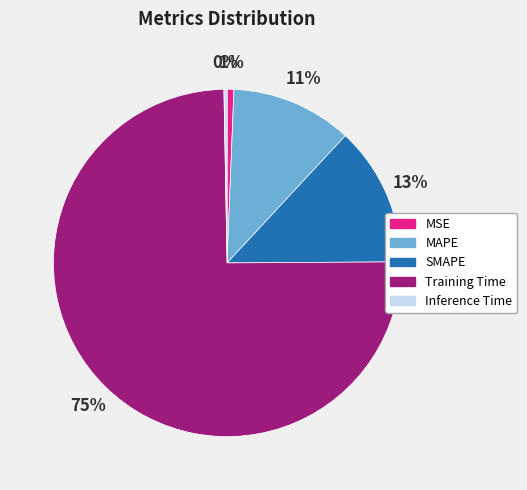

To the nearest percent, what is the average slice percentage?

20%